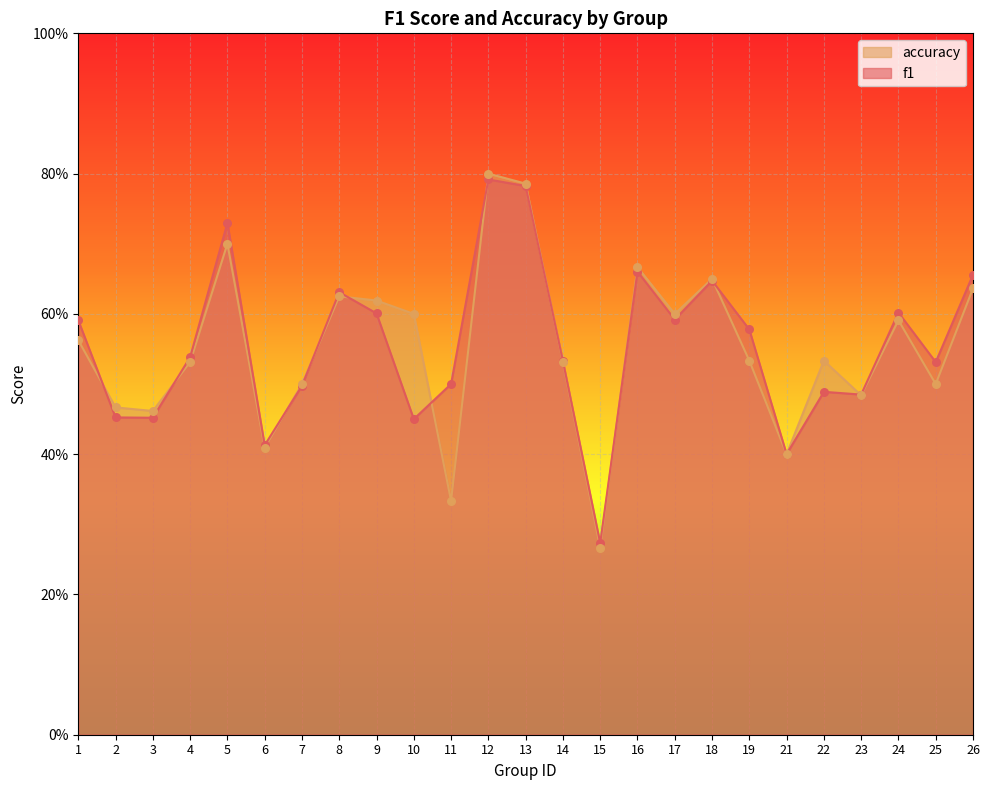

At which category is the sum across all series the highest?

12